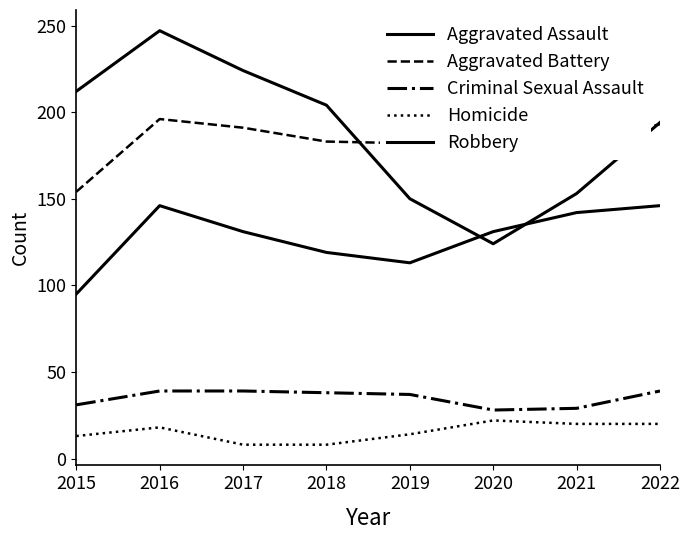

Where is the first local maximum for Robbery?

2016